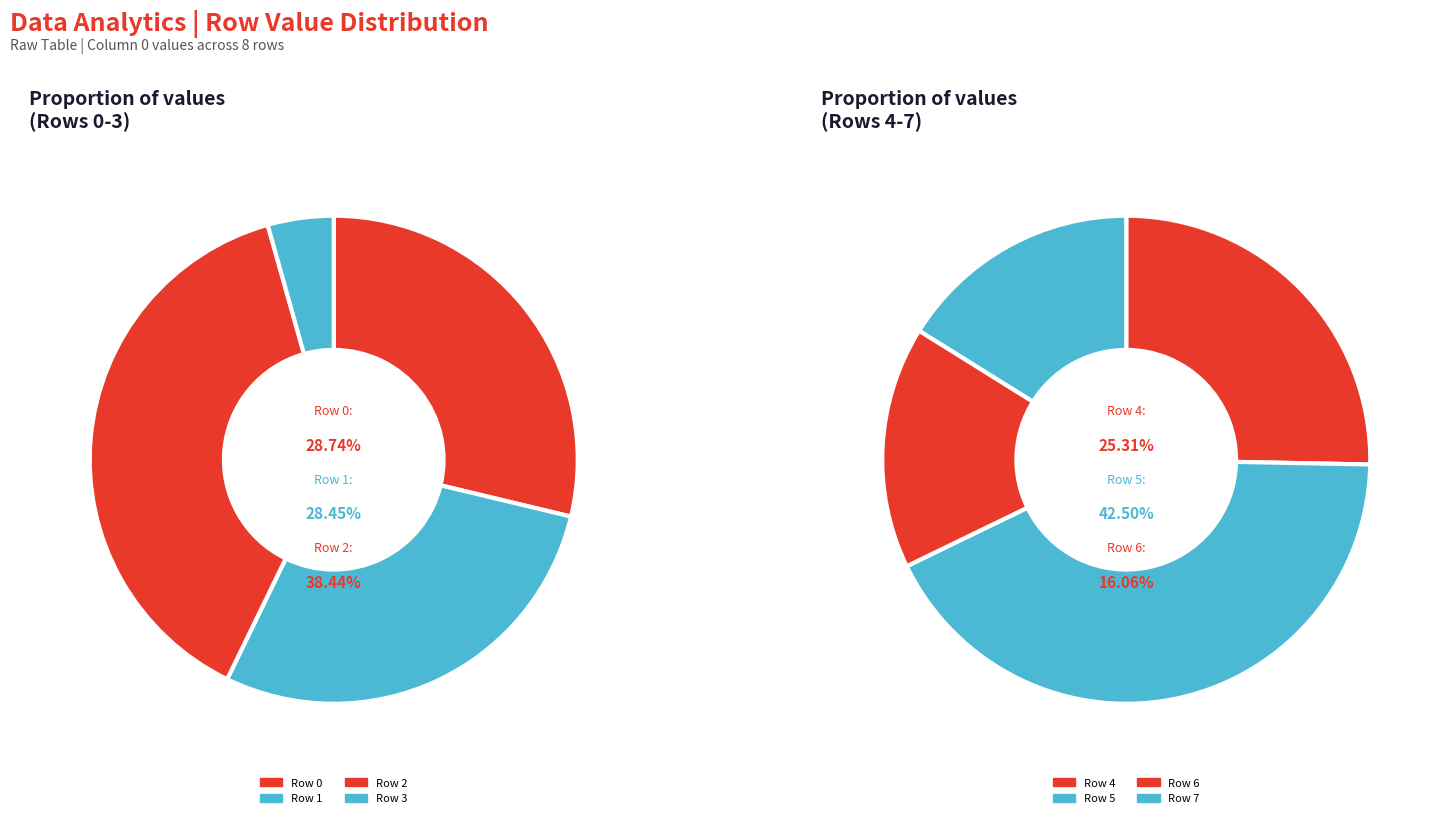

Rank the categories by value from highest to lowest.

Row 5, Row 2, Row 0, Row 1, Row 4, Row 7, Row 6, Row 3